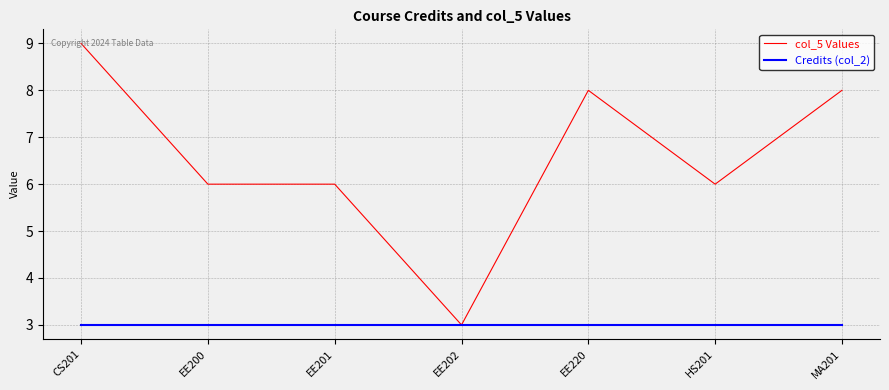

What value does the Credits (col_2) series have at EE201?

3